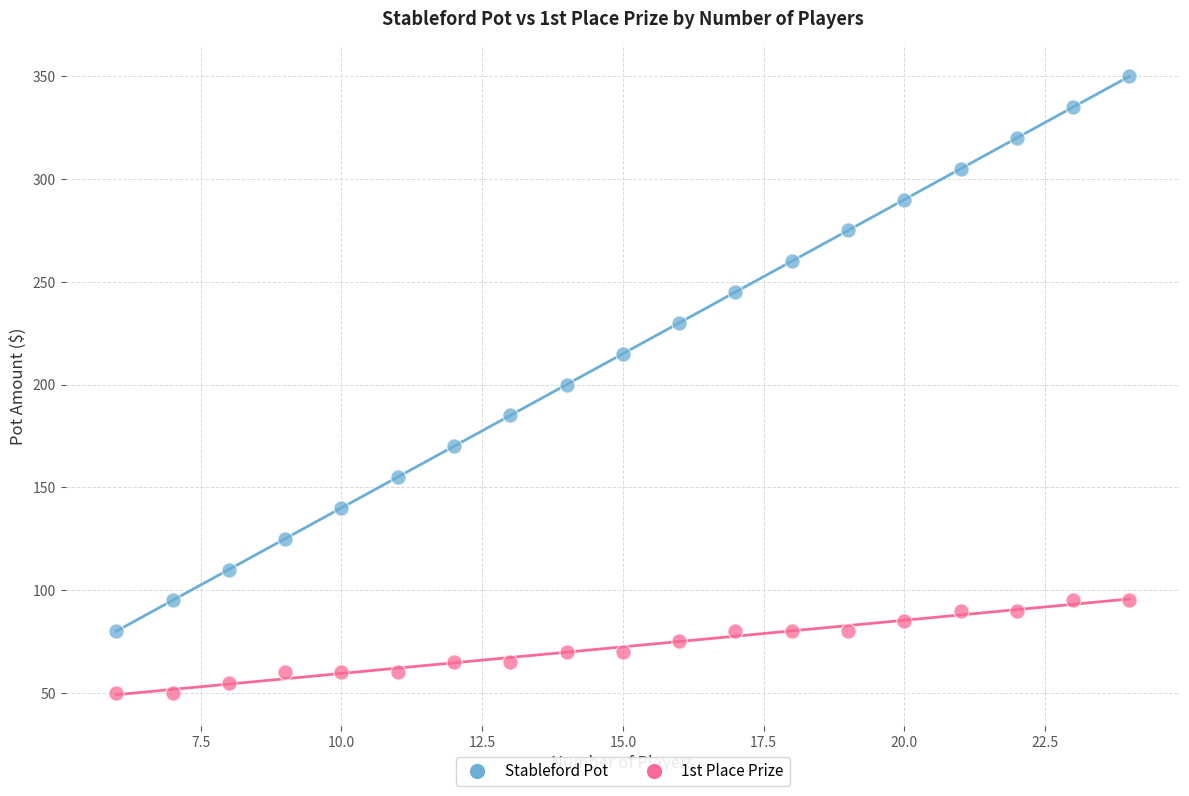

Across all data points, what is the range of X values (max minus min)?

18